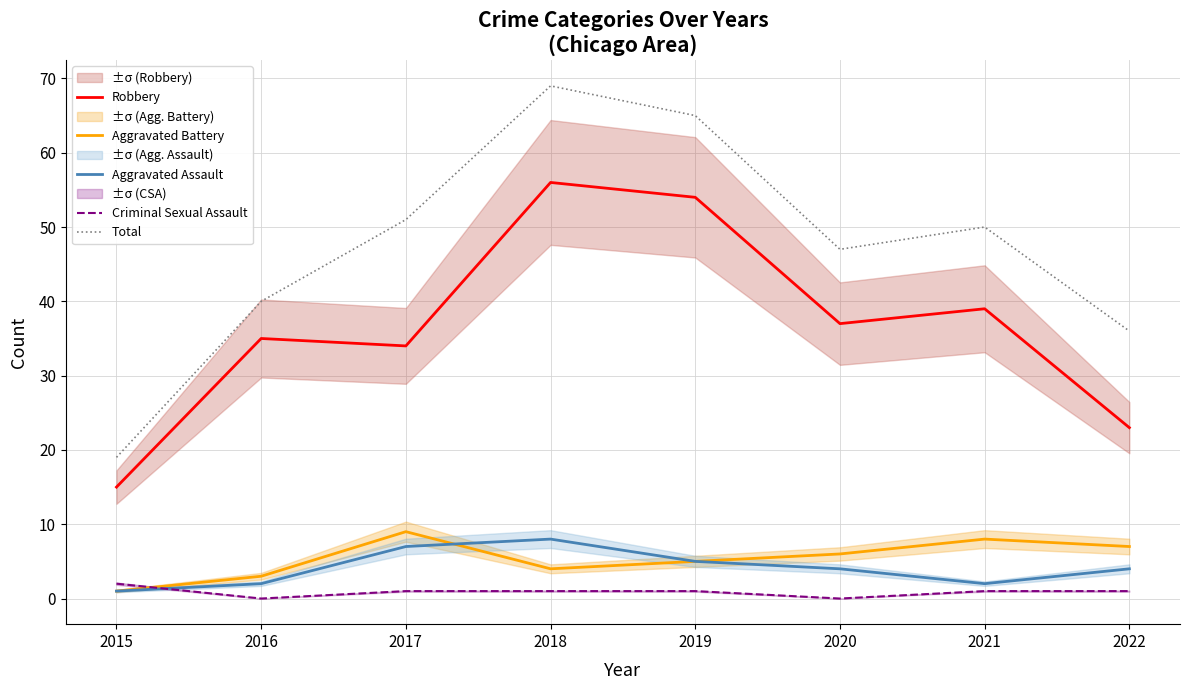

Rank the series at 2016 from highest to lowest value.

Total, Robbery, Aggravated Battery, Aggravated Assault, Criminal Sexual Assault